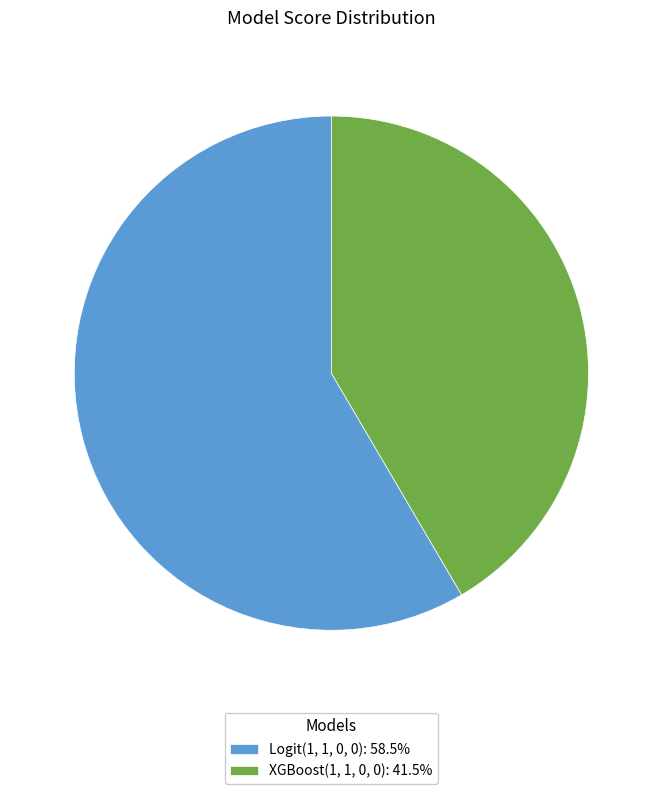

Does any single category account for the majority?

Yes